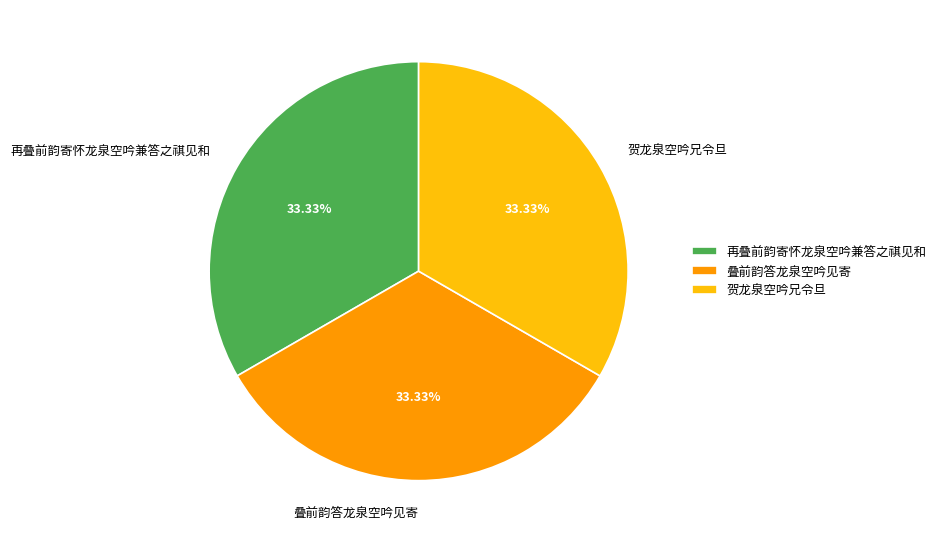

To the nearest percent, what portion does 叠前韵答龙泉空吟见寄 represent?

33%